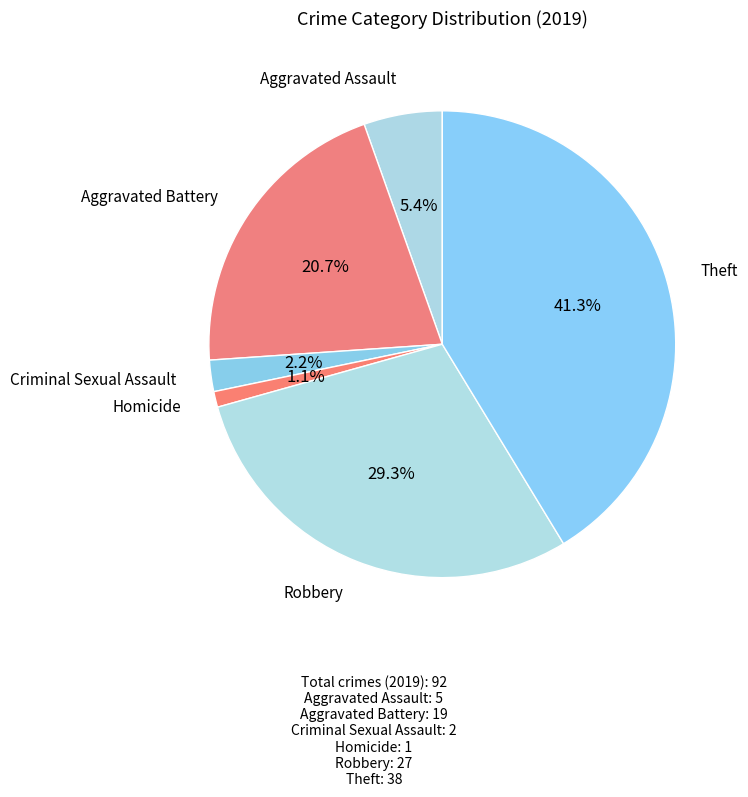

How many segments does this pie chart have?

6